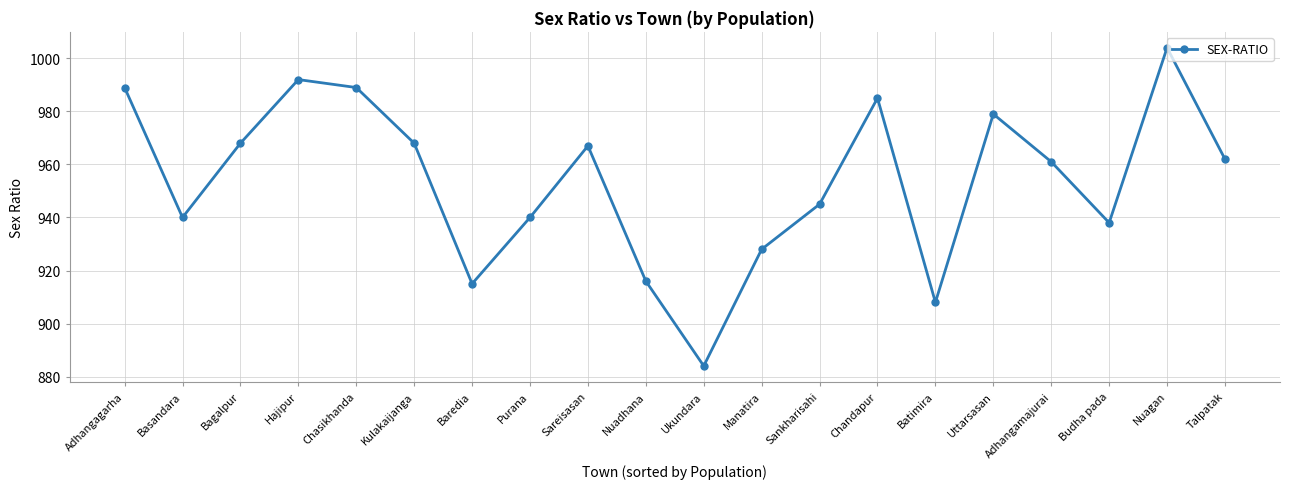

How many lines are shown in the chart?

1